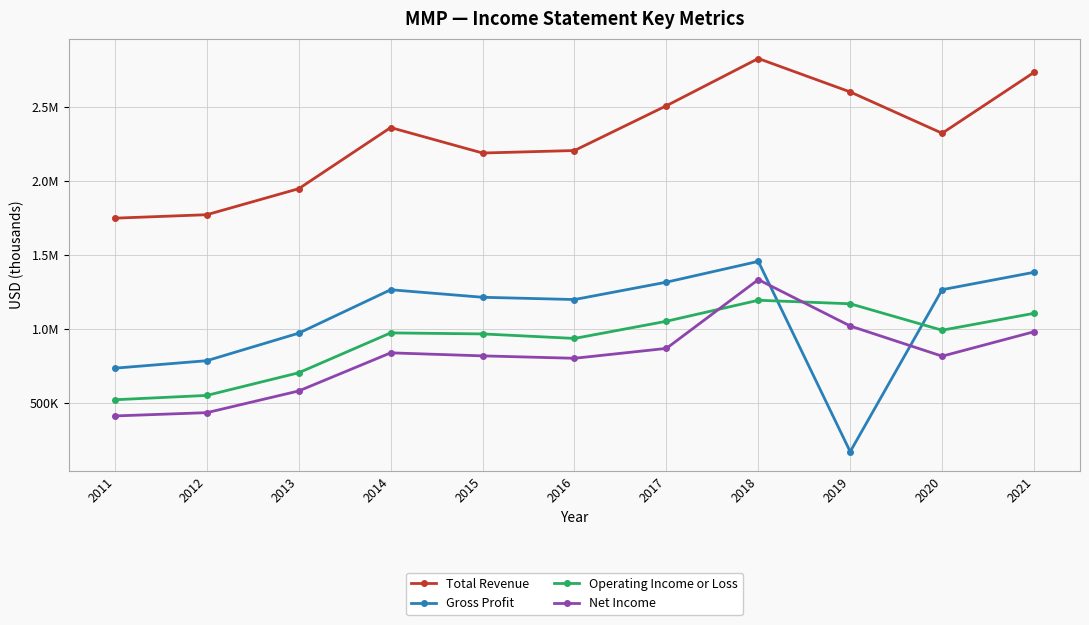

What are all the series names shown in the legend?

Total Revenue, Gross Profit, Operating Income or Loss, Net Income